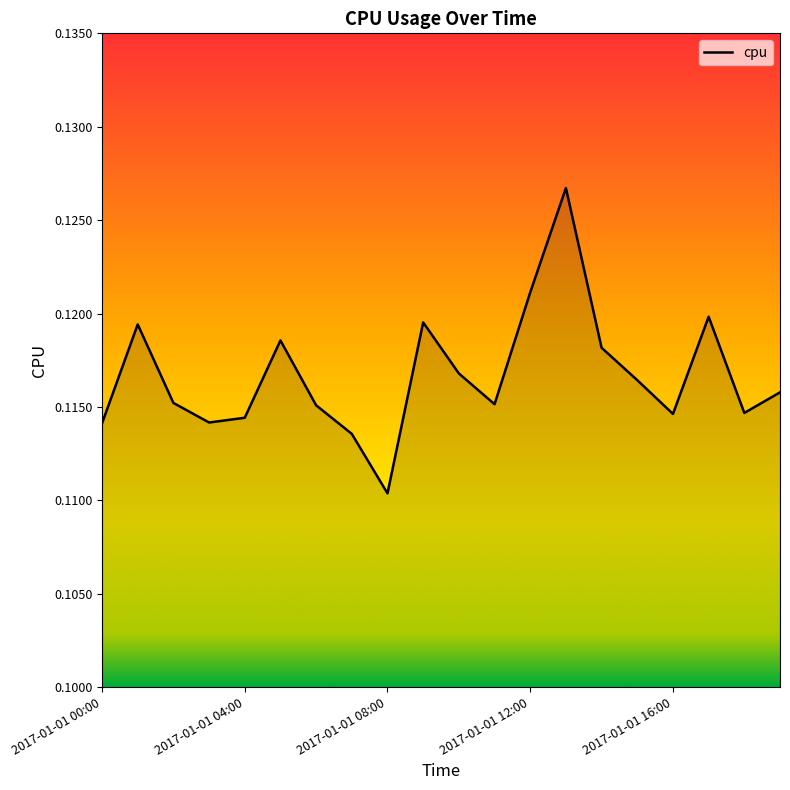

Rank the categories by value from lowest to highest.

2017-01-01 08:00, 2017-01-01 07:00, 2017-01-01 00:00, 2017-01-01 03:00, 2017-01-01 04:00, 2017-01-01 16:00, 2017-01-01 18:00, 2017-01-01 06:00, 2017-01-01 11:00, 2017-01-01 02:00, 2017-01-01 19:00, 2017-01-01 15:00, 2017-01-01 10:00, 2017-01-01 14:00, 2017-01-01 05:00, 2017-01-01 01:00, 2017-01-01 09:00, 2017-01-01 17:00, 2017-01-01 12:00, 2017-01-01 13:00